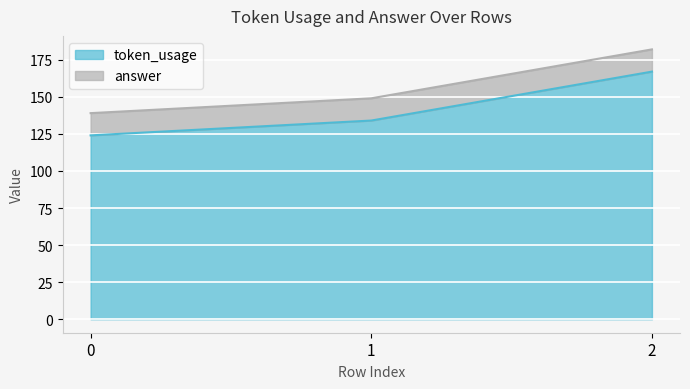

Which category has the highest value across all series?

2